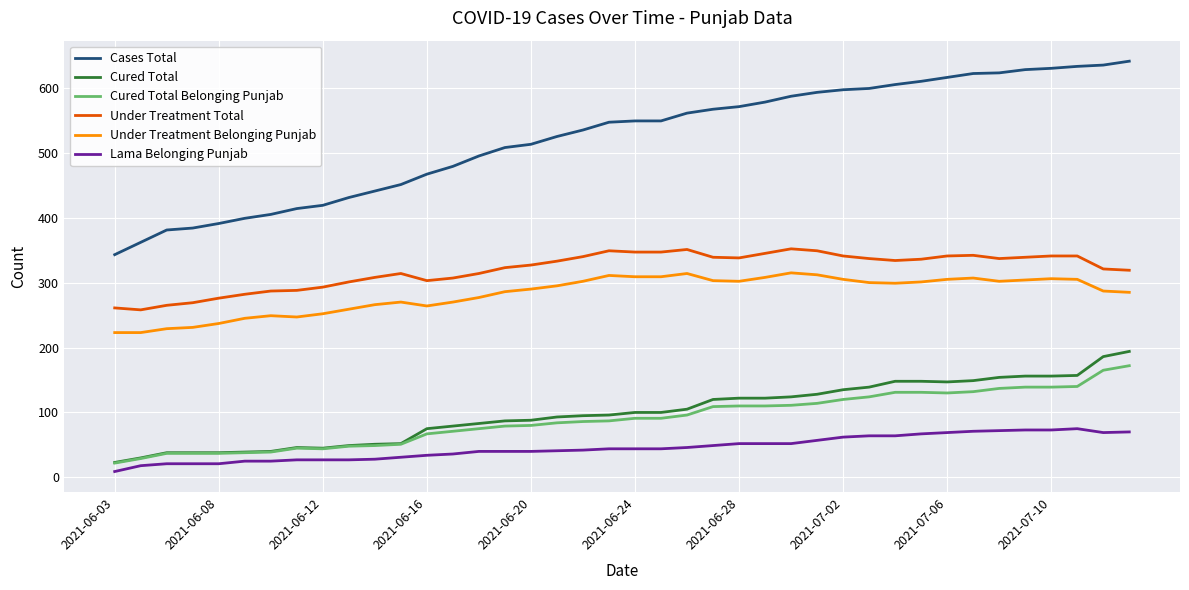

Which series has the largest total across all categories?

Cases Total